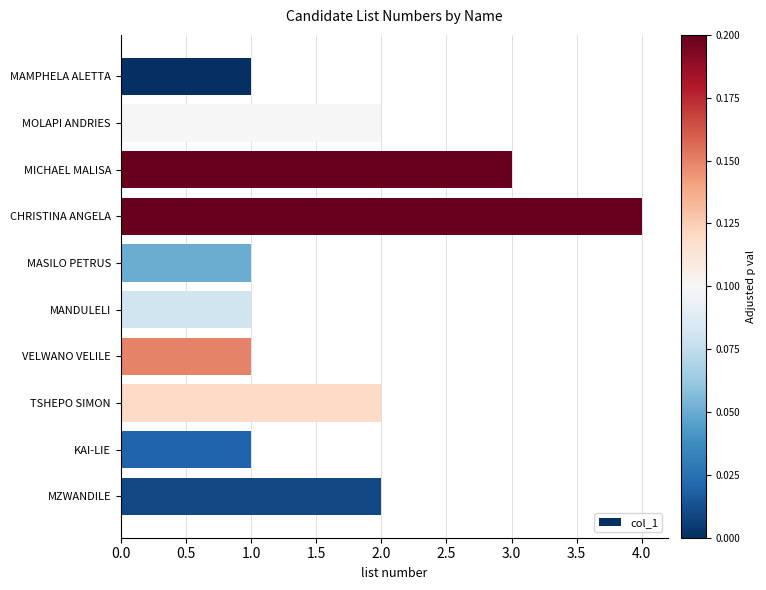

What is the label of the 2nd bar from the top?

MOLAPI ANDRIES